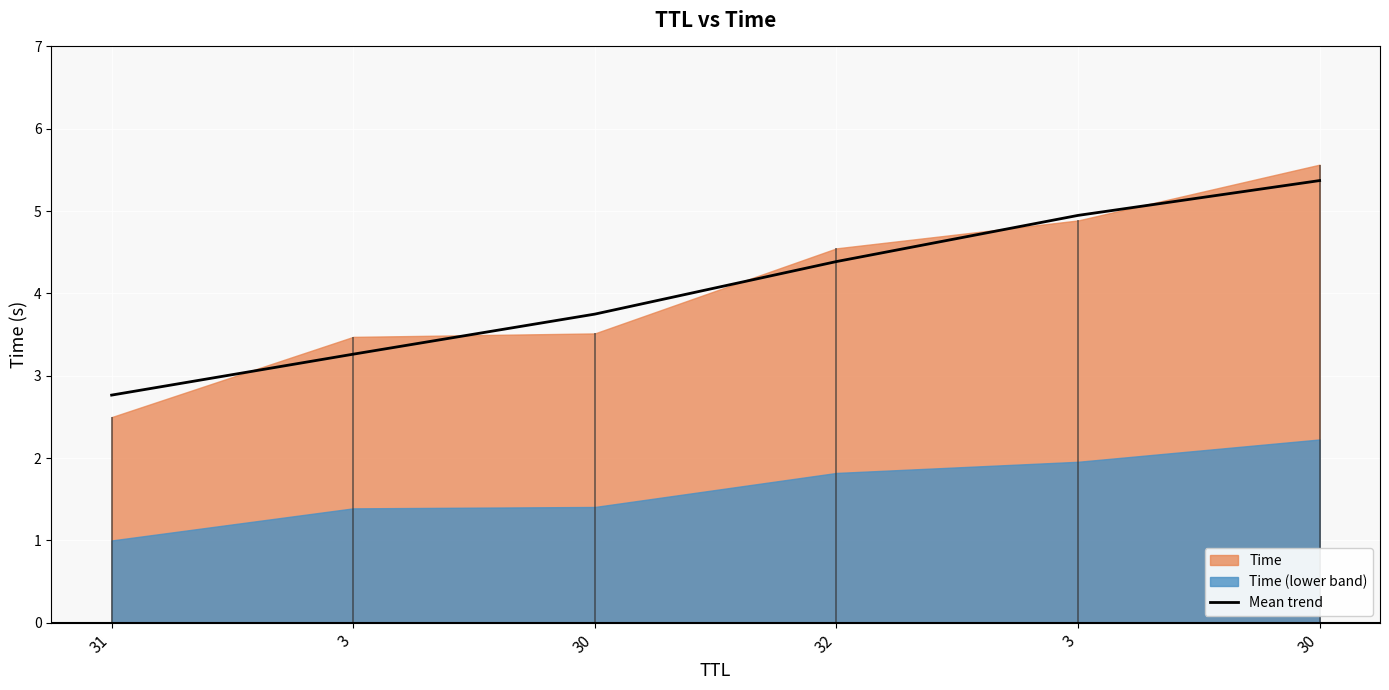

How many values exceed 4?

3